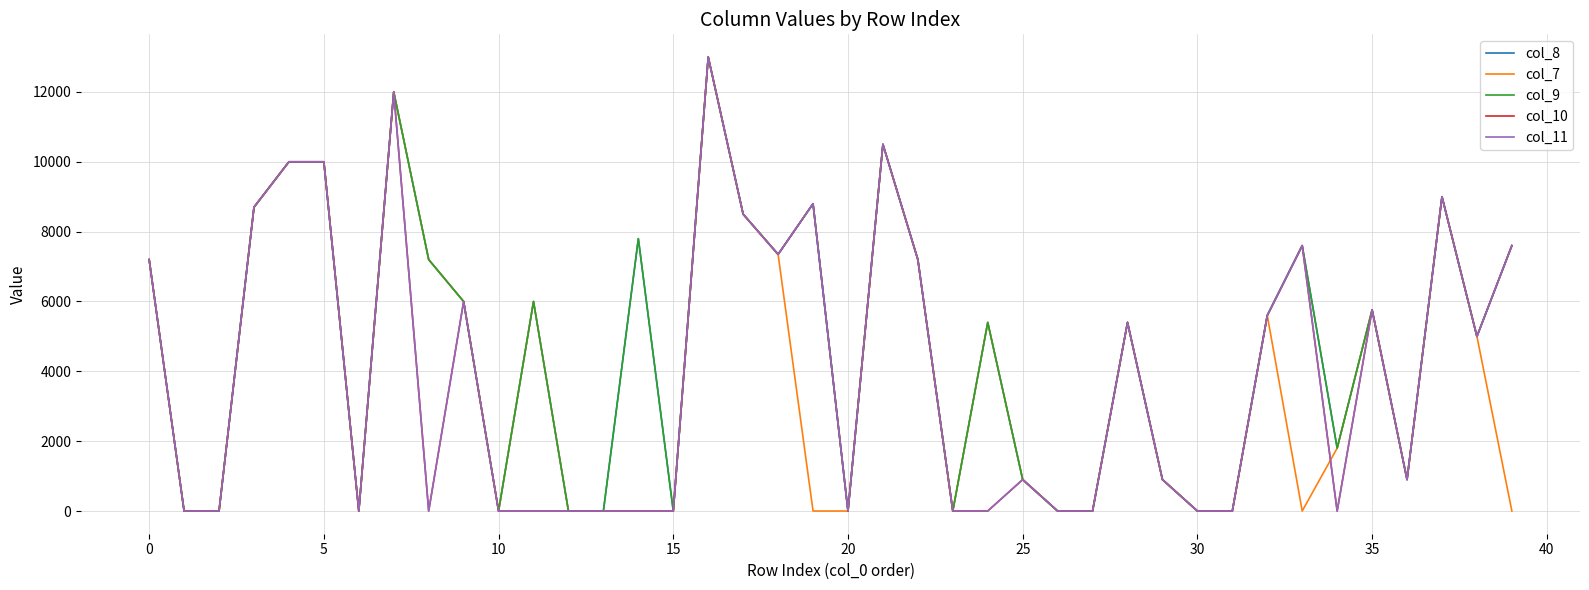

Does the chart have visible grid lines?

Yes